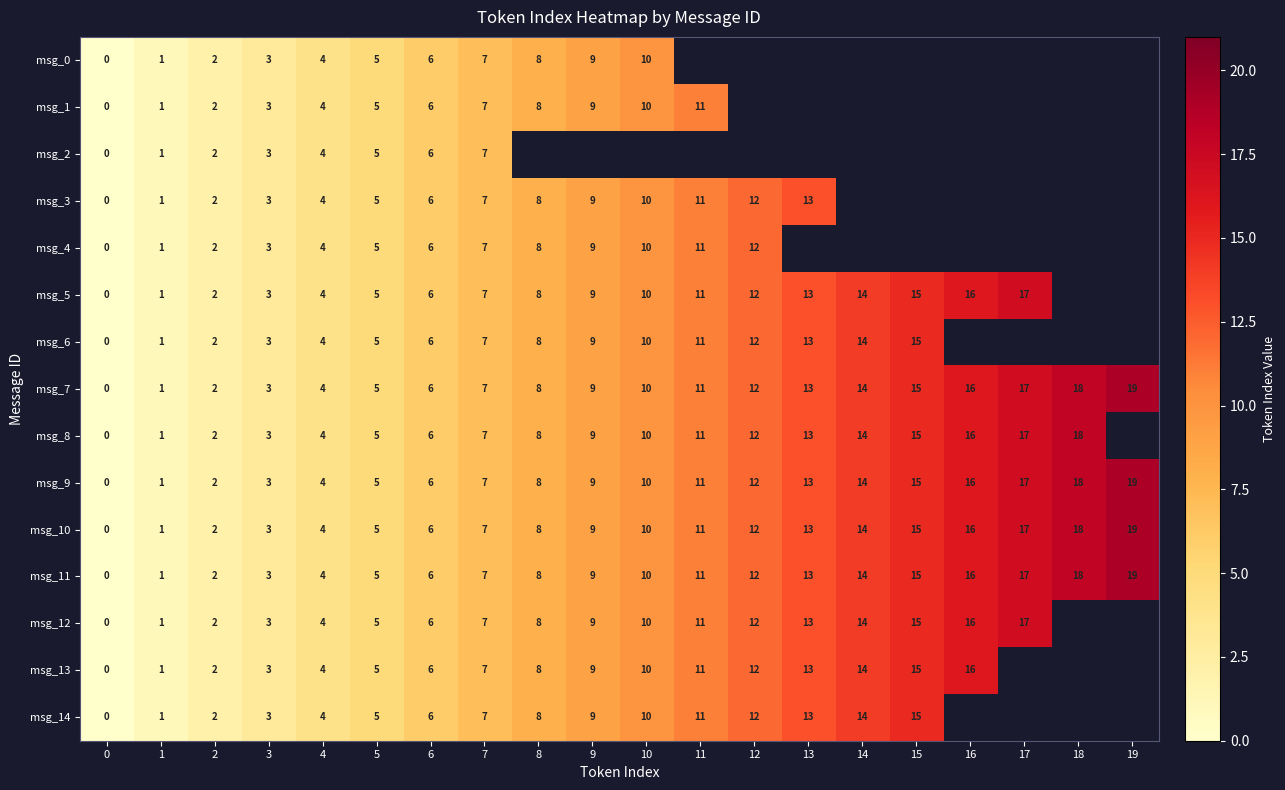

At how many categories does at least one series exceed 18?

1